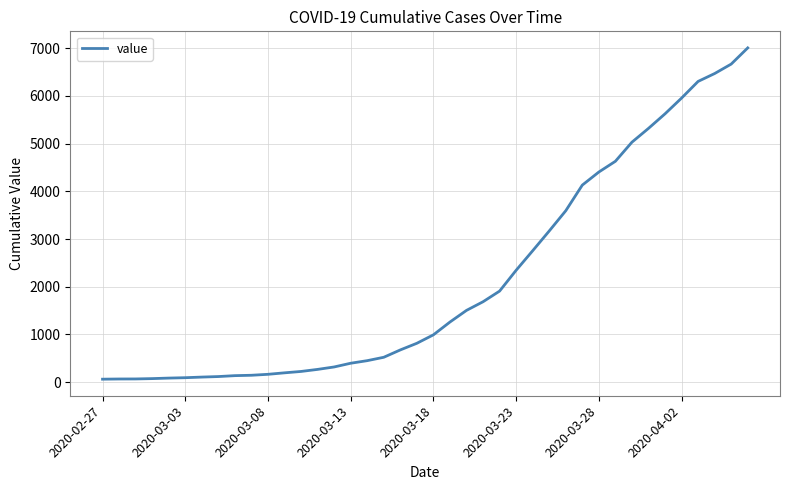

What is the difference between the second highest and minimum values?

6600